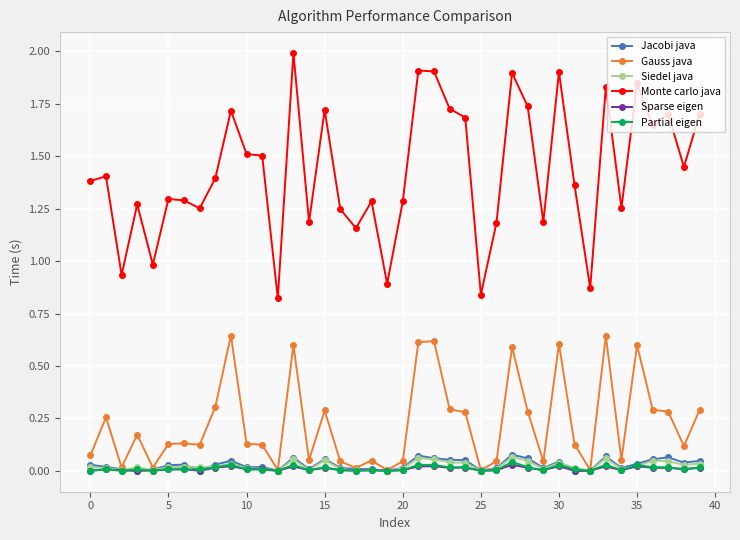

What is the maximum value for Monte carlo java?

2.0